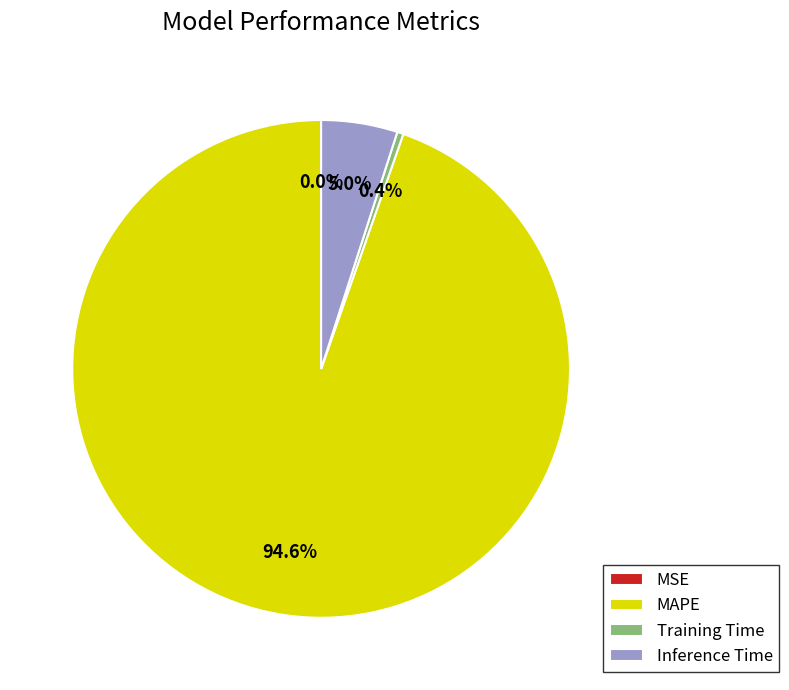

Which slice represents more than half of the pie?

MAPE